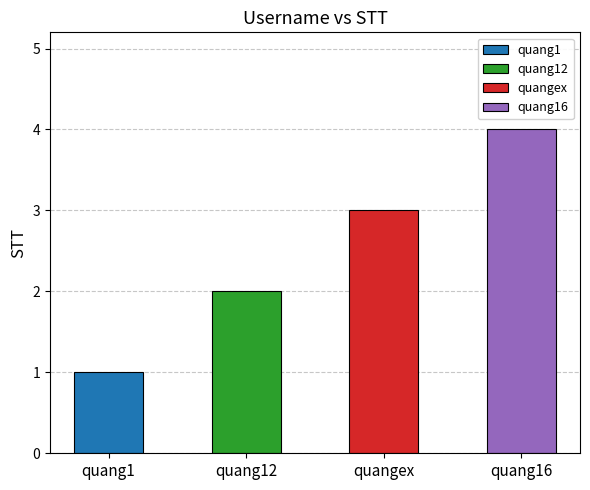

How many values are between 2 and 4?

3